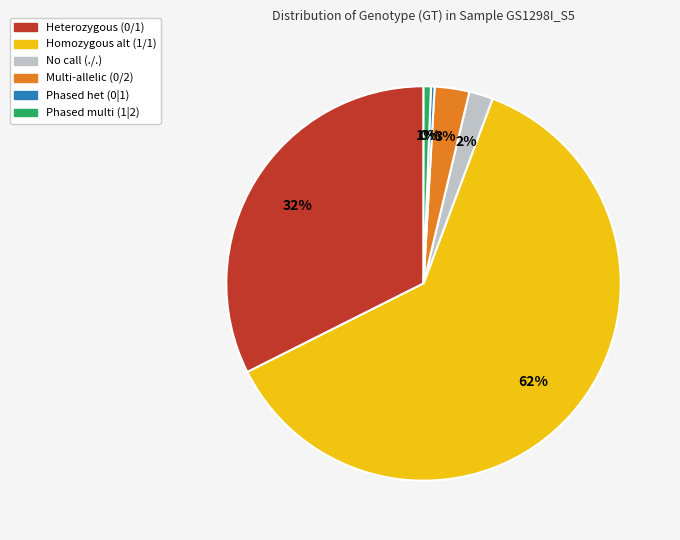

To the nearest percent, what is the average slice percentage?

17%